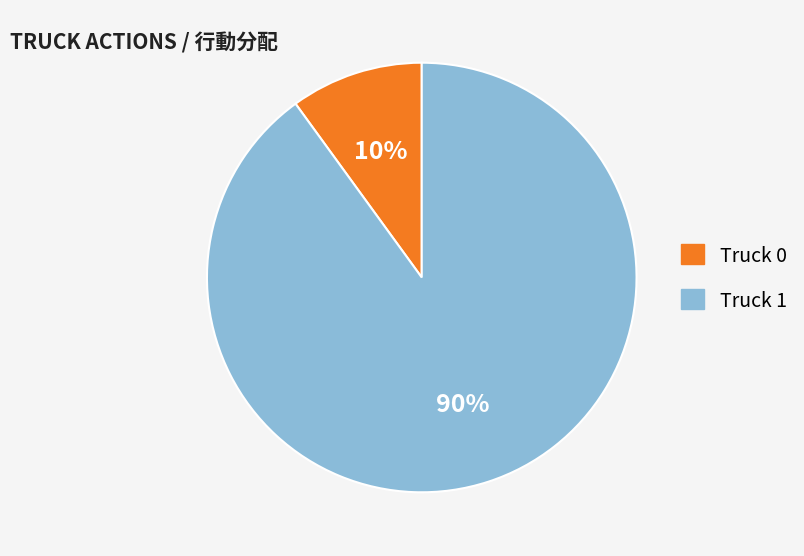

Rank the categories by value from highest to lowest.

Truck 1, Truck 0